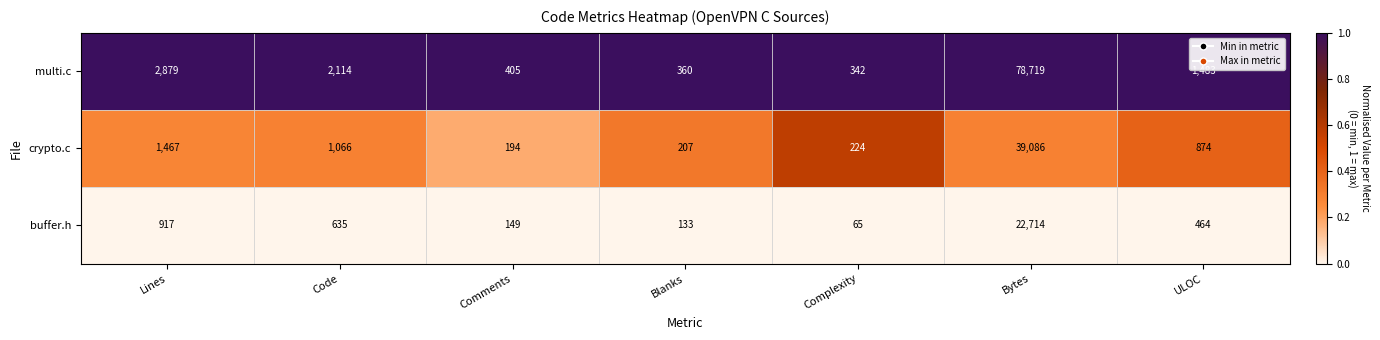

Which category has the lowest value in the multi.c series?

Complexity